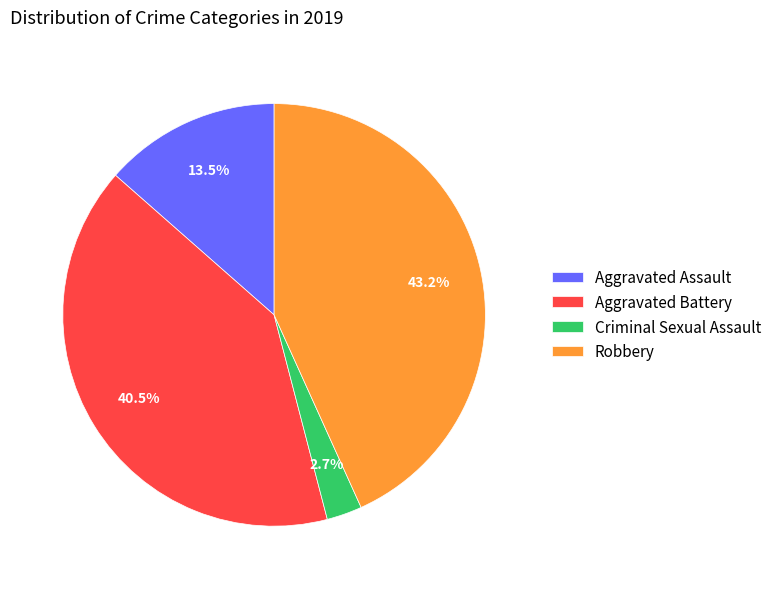

What is the largest slice in the pie chart?

Robbery